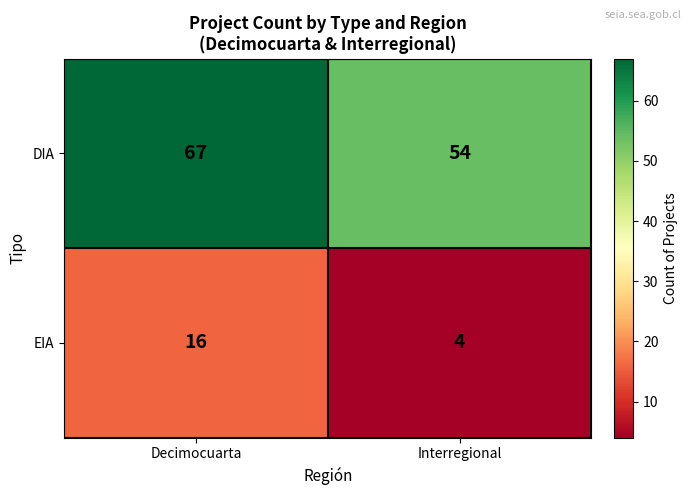

At how many categories does at least one series exceed 26?

2